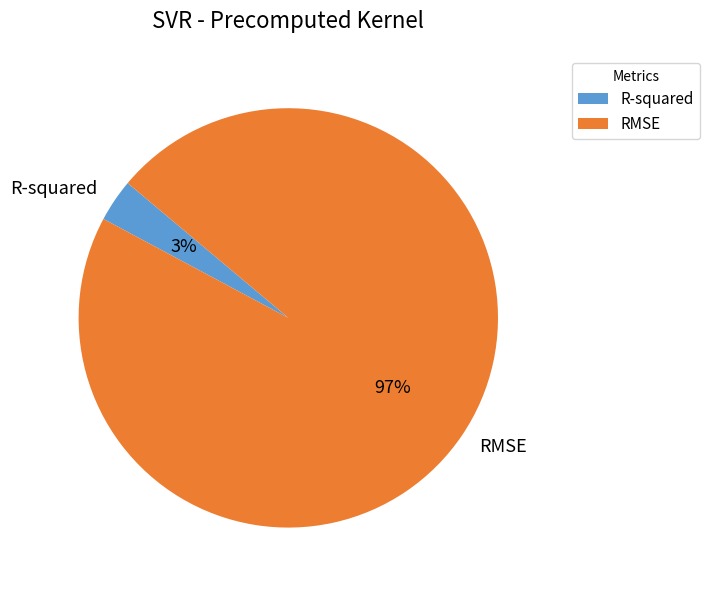

What percentage is the RMSE slice, to the nearest percent?

97%